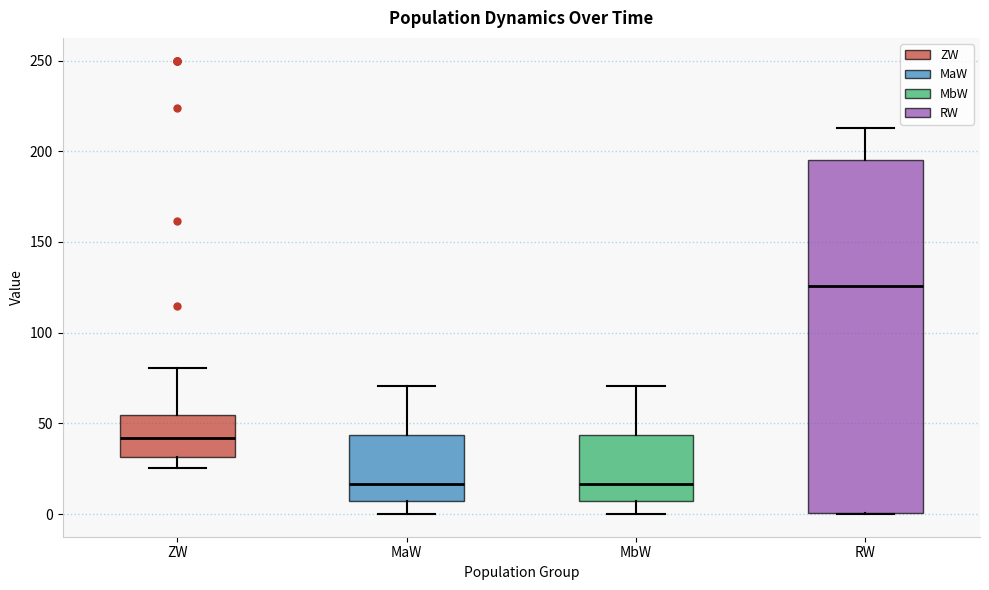

Where is the upper edge of the box for MaW on the y-axis? The values are not printed on the chart, so give them approximately, as read against the axis.

45